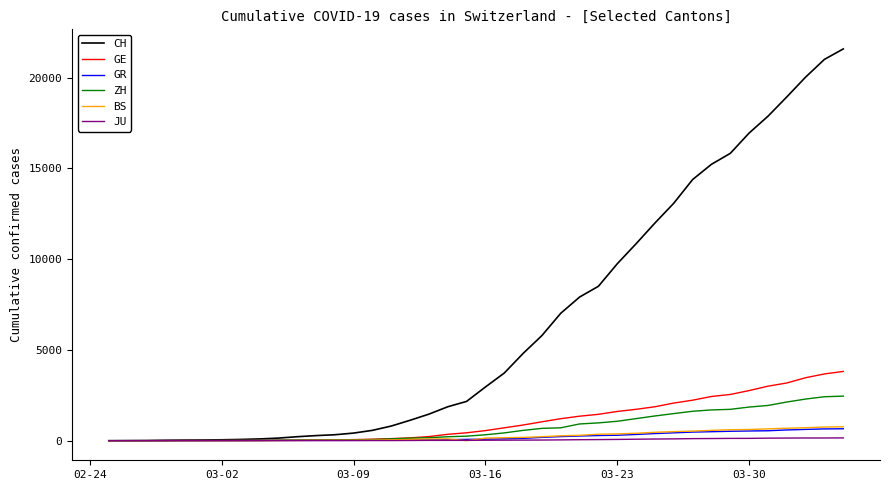

Which series has the largest total across all categories?

CH